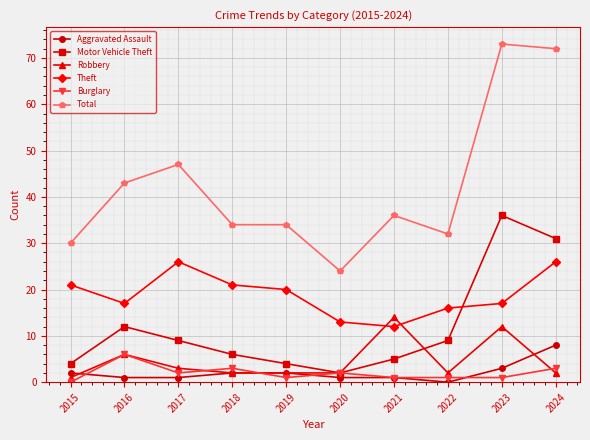

Which series has the widest spread of values?

Total